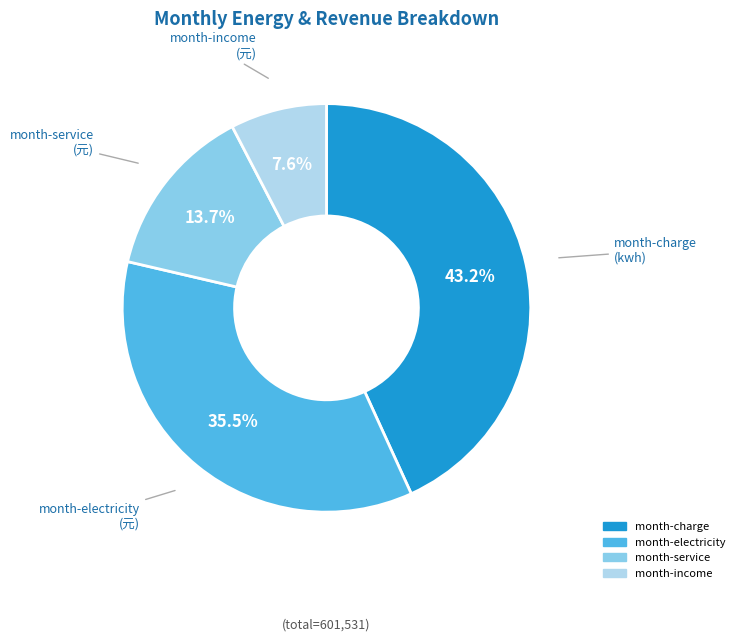

Rank the categories by value from highest to lowest.

month-charge, month-electricity, month-service, month-income